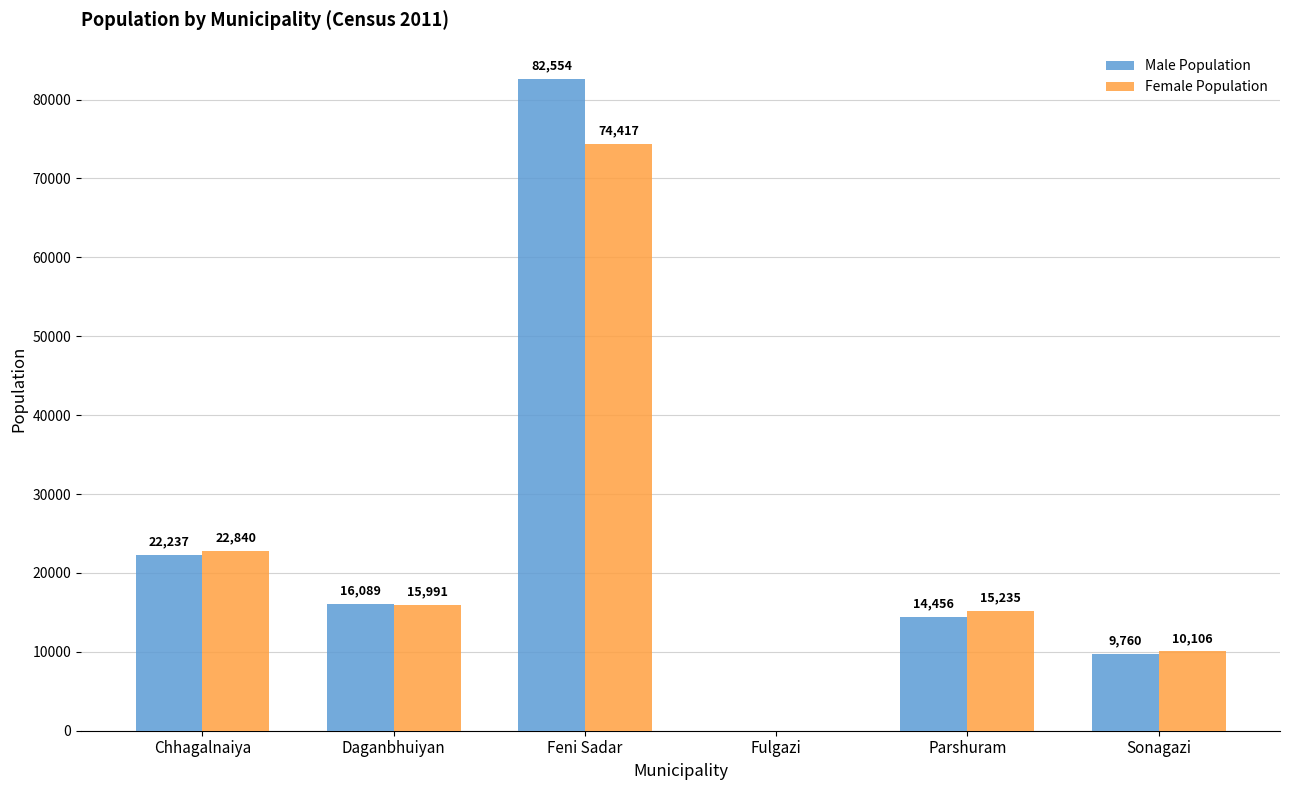

What is the total value across all series at Chhagalnaiya?

45077